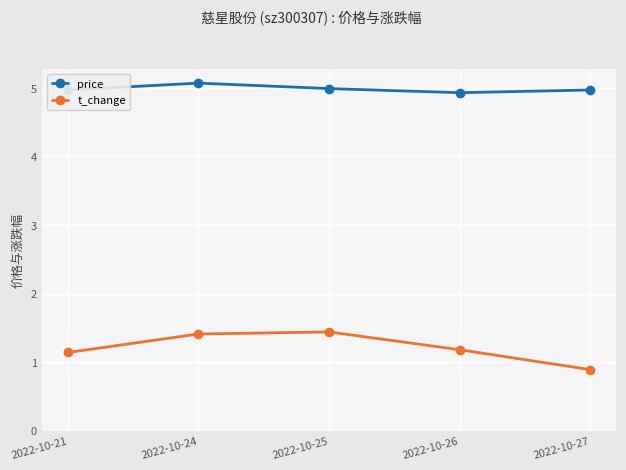

Reading left to right, extract all data points from this chart.

price: 2022-10-21=5.0	2022-10-24=5.1	2022-10-25=5.0	2022-10-26=4.9	2022-10-27=5.0
t_change: 2022-10-21=1.1	2022-10-24=1.4	2022-10-25=1.4	2022-10-26=1.2	2022-10-27=0.9